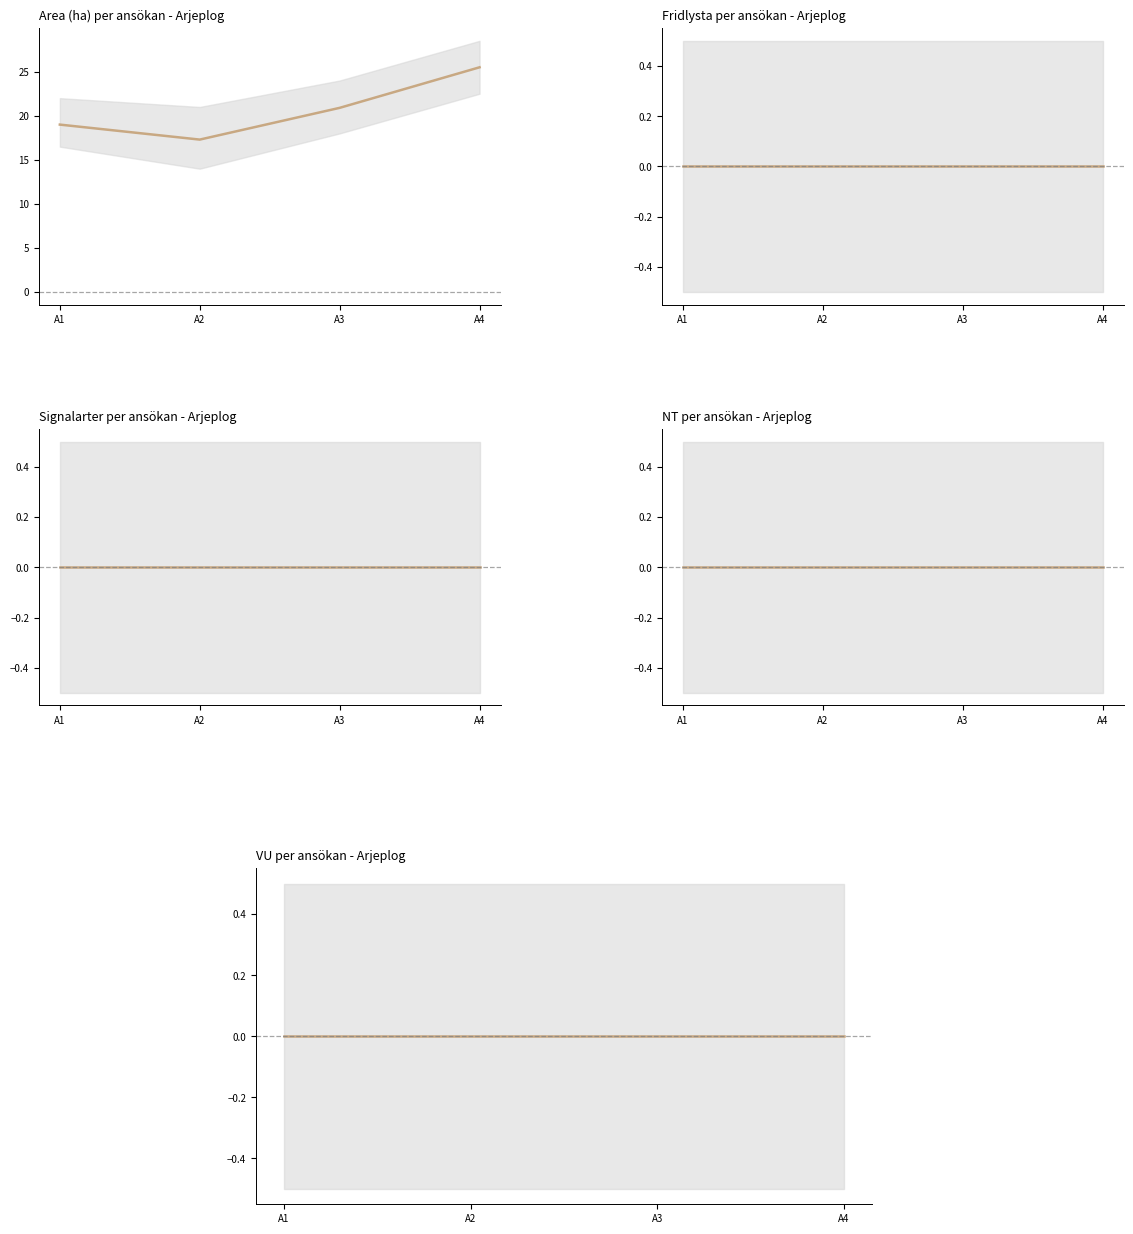

Which series has the largest total across all categories?

Area (ha)